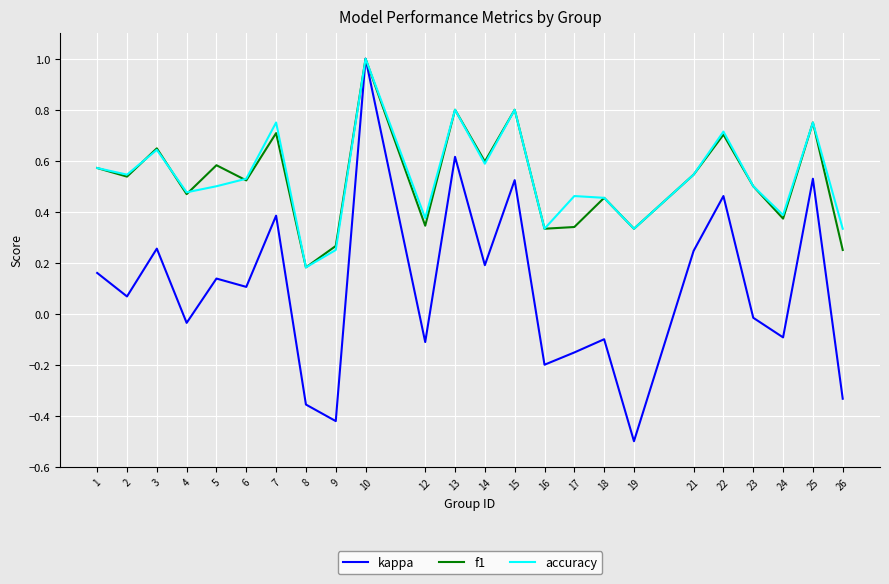

Is the value of f1 at 5 greater than the value of kappa at 25?

Yes